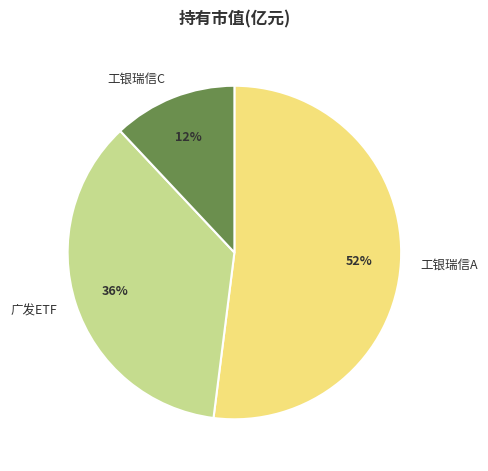

True or false: 工银瑞信A accounts for 39% of the total.

False